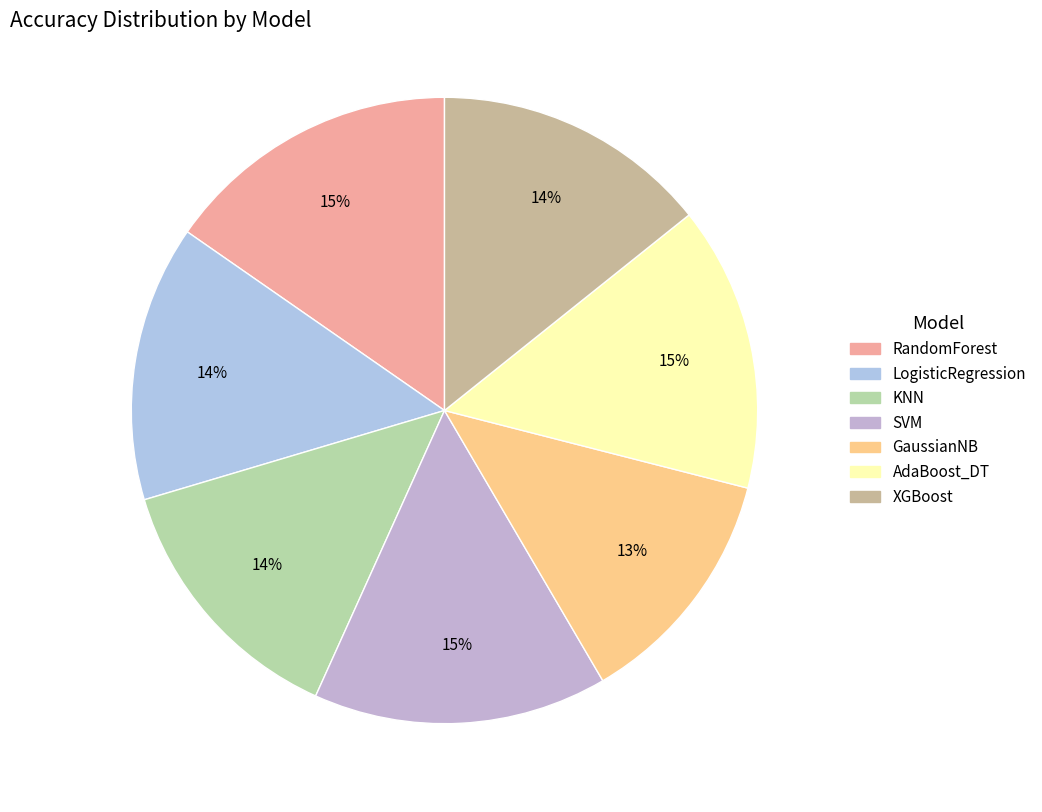

What is the largest slice in the pie chart?

RandomForest